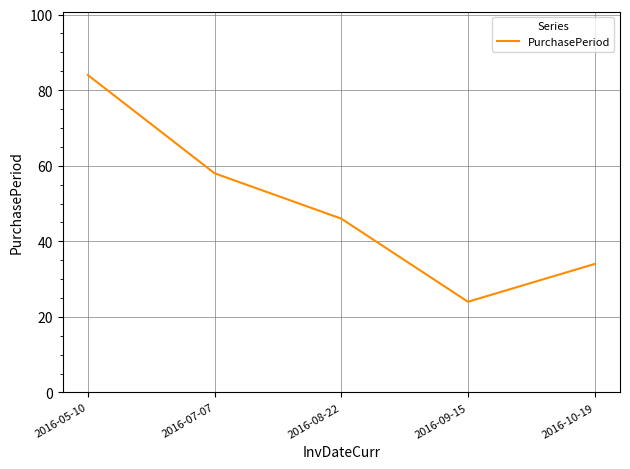

What is the difference between the maximum and minimum values?

60